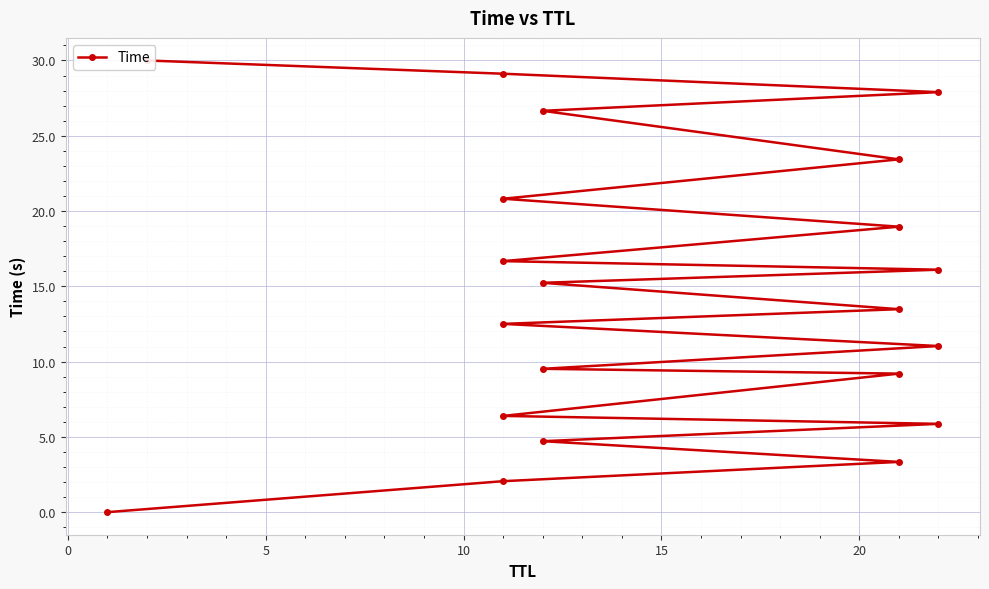

True or false: there are more than 1 points higher than both neighbors.

False